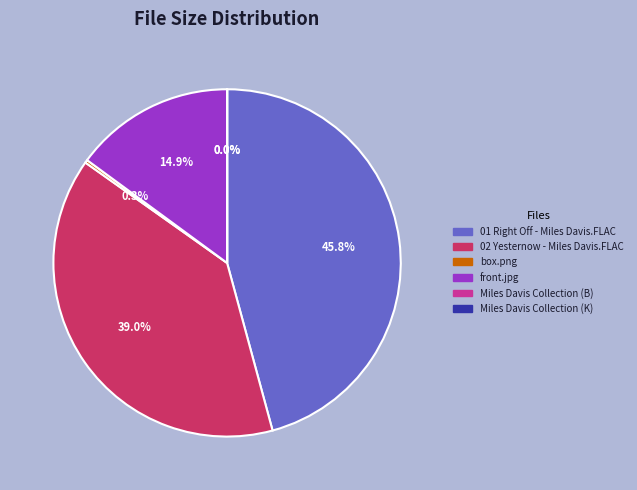

Which slice is the largest?

01 Right Off - Miles Davis.FLAC